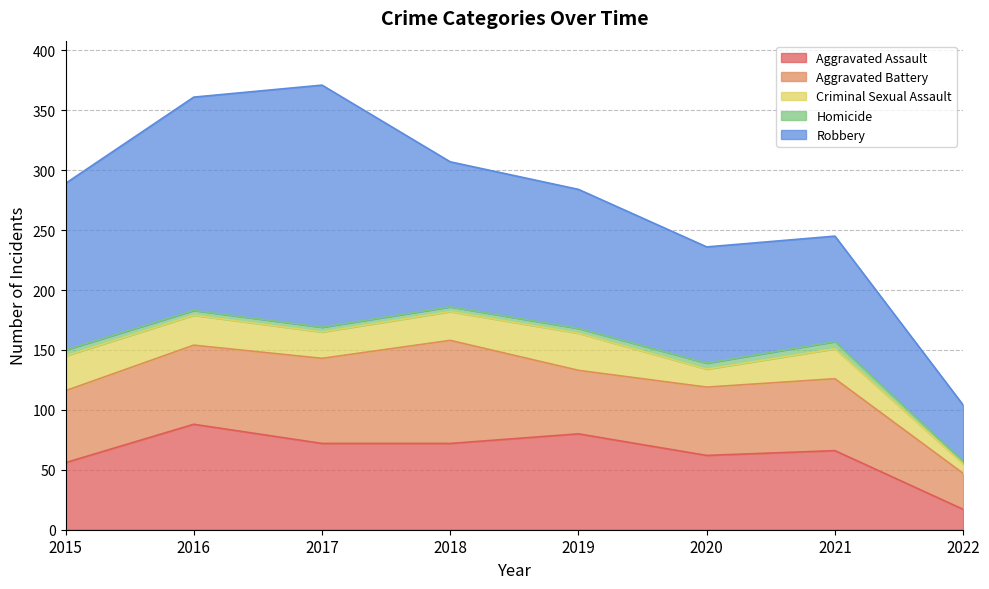

How many values in the Homicide series are below 4?

1